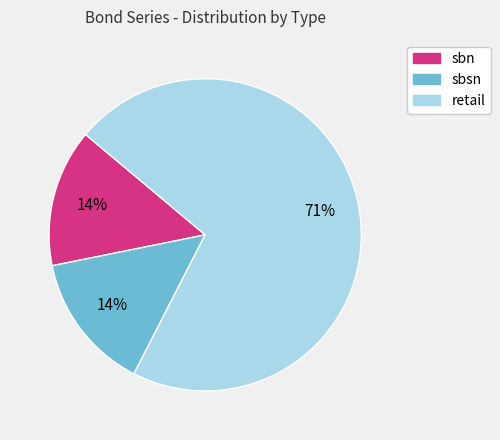

How many slices are in this pie chart?

3